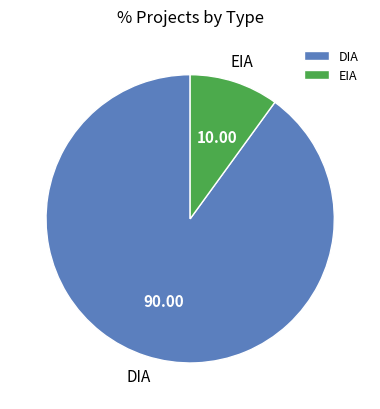

Between EIA and DIA, which is larger?

DIA